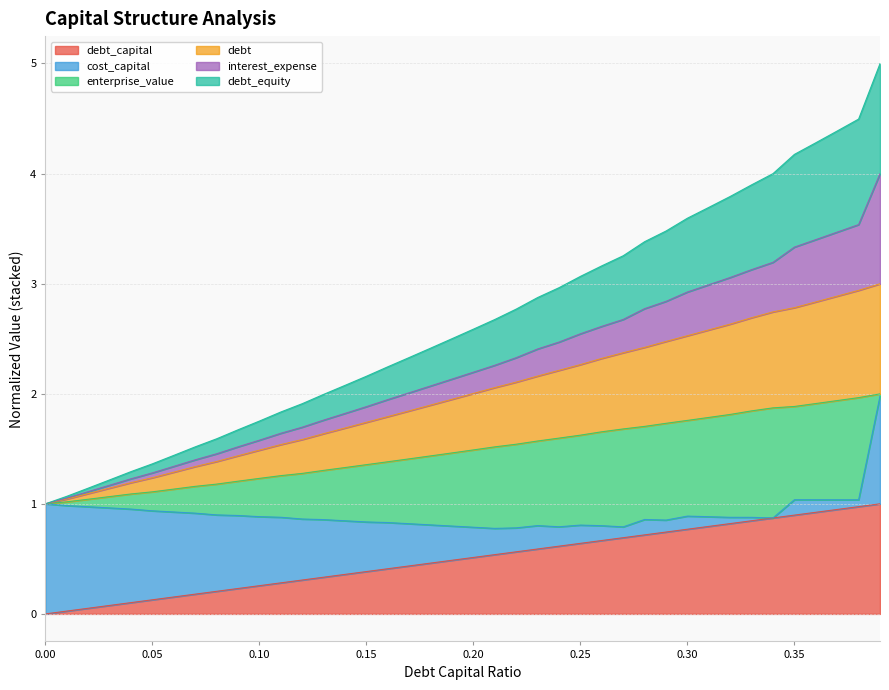

True or false: debt_equity and debt_capital intersect in this chart.

False